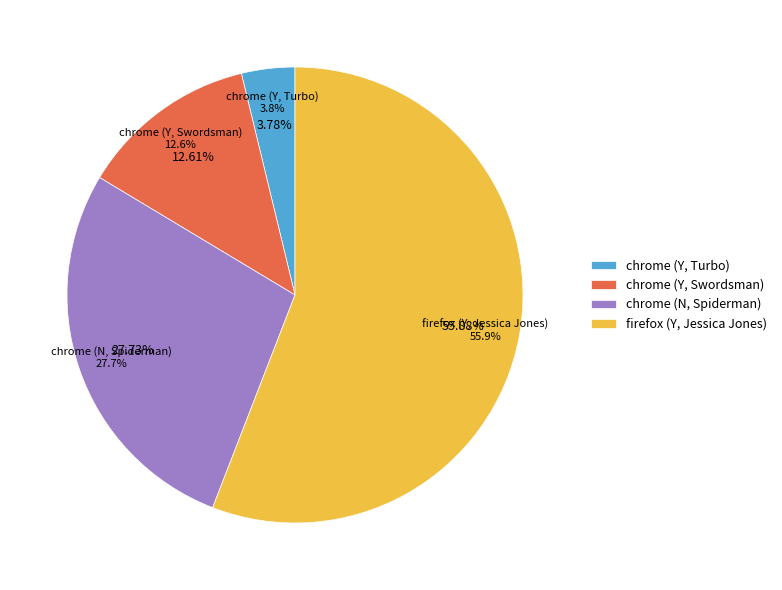

The chrome (Y, Turbo) slice represents 16% of the pie. True or false?

False